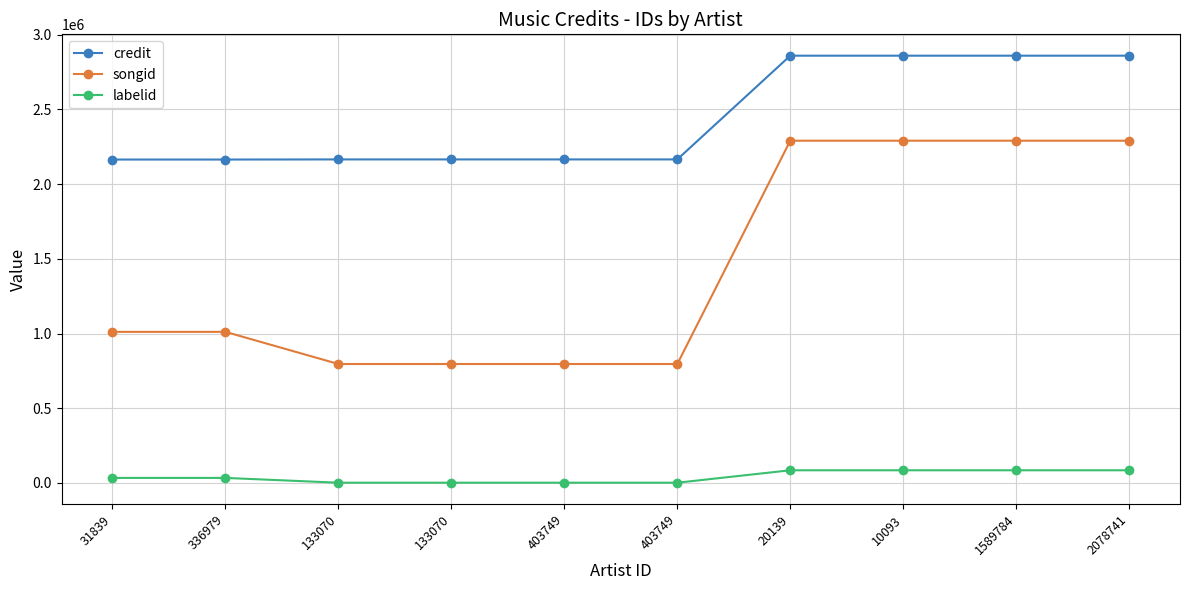

What are all the series names shown in the legend?

credit, songid, labelid